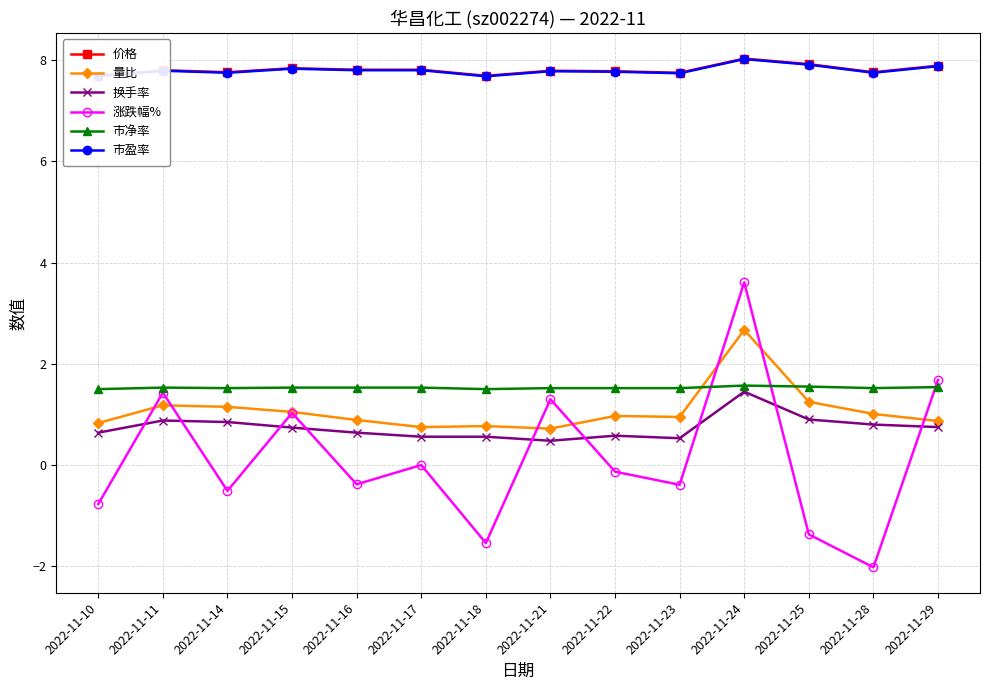

What value does the 涨跌幅% series have at 2022-11-10?

-0.8